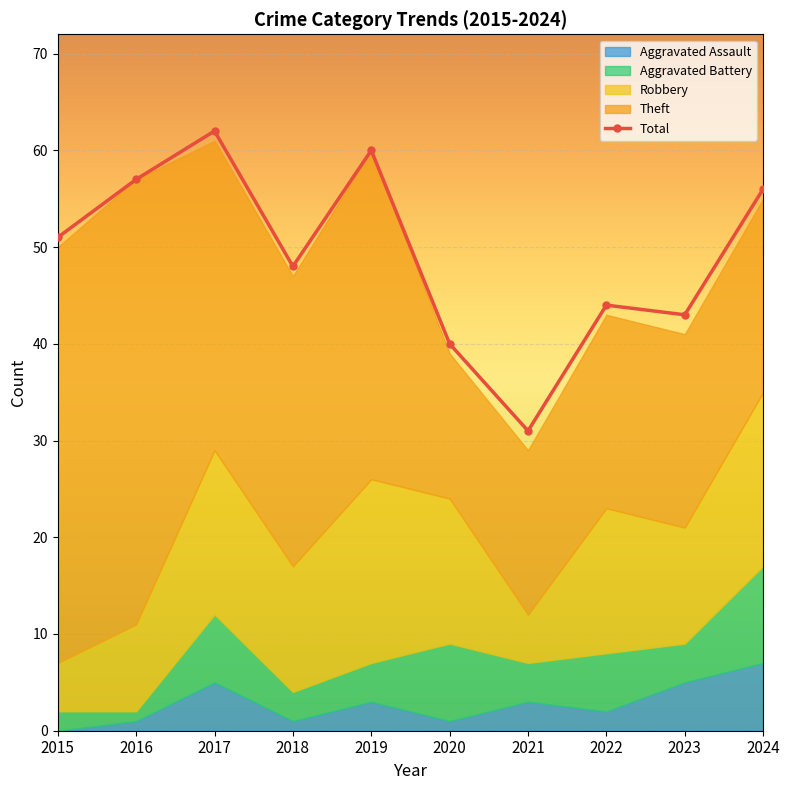

True or false: the data shows 75 at 2023.

False